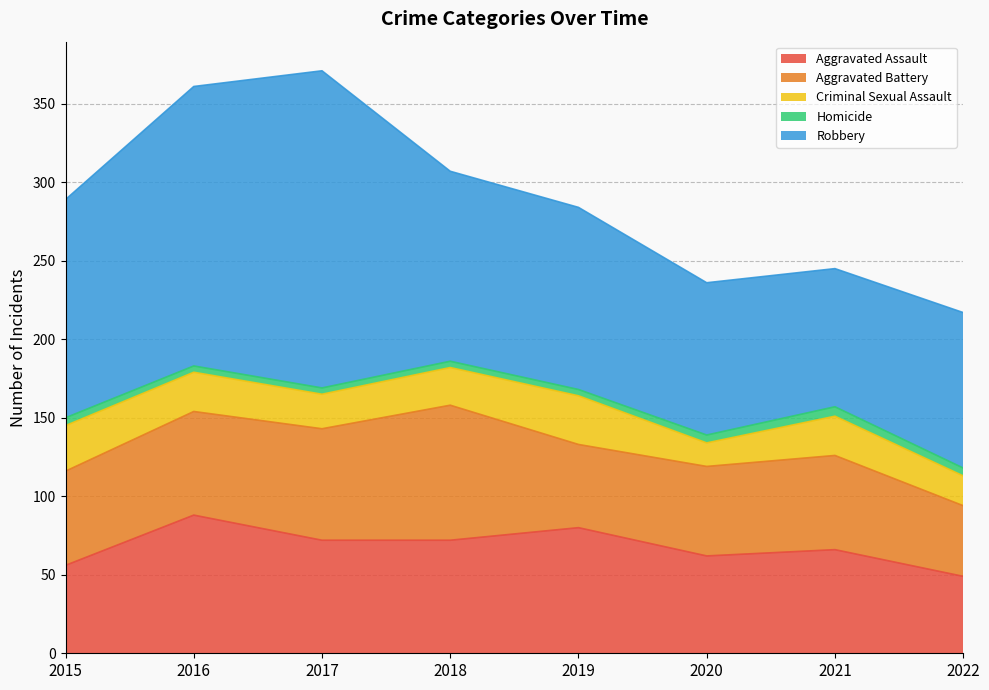

What is the highest value of the Criminal Sexual Assault series?

31